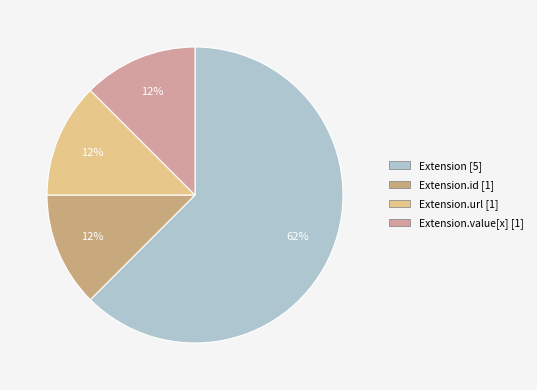

Which category accounts for the majority?

Extension [5]